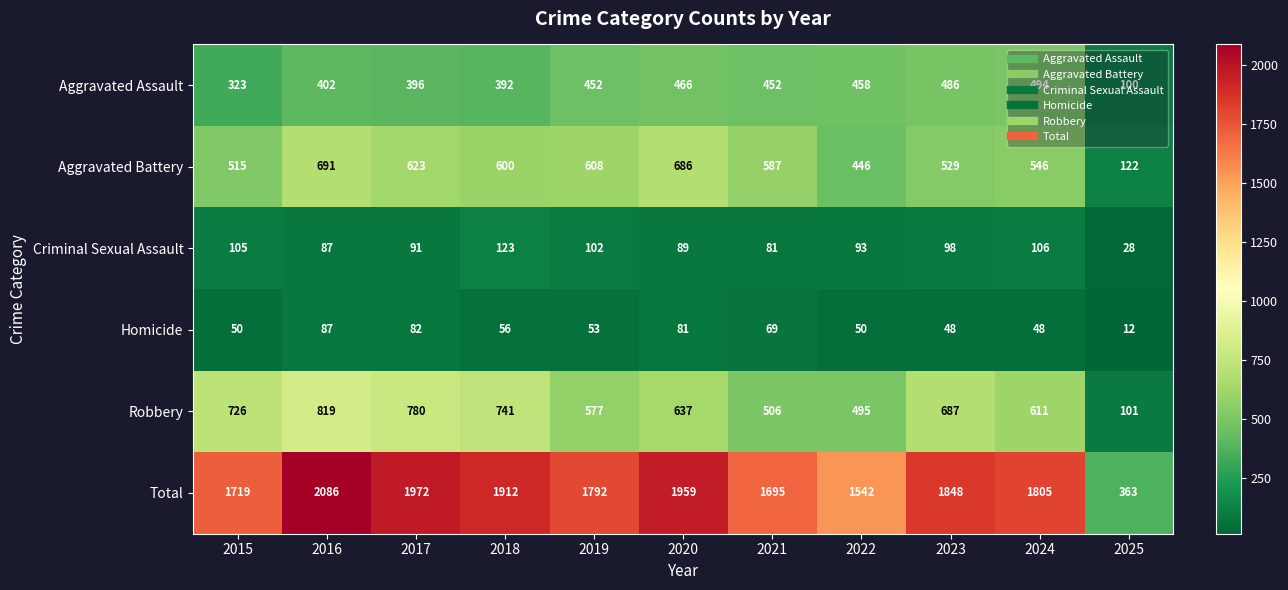

What is the sum of all Aggravated Battery values?

5953